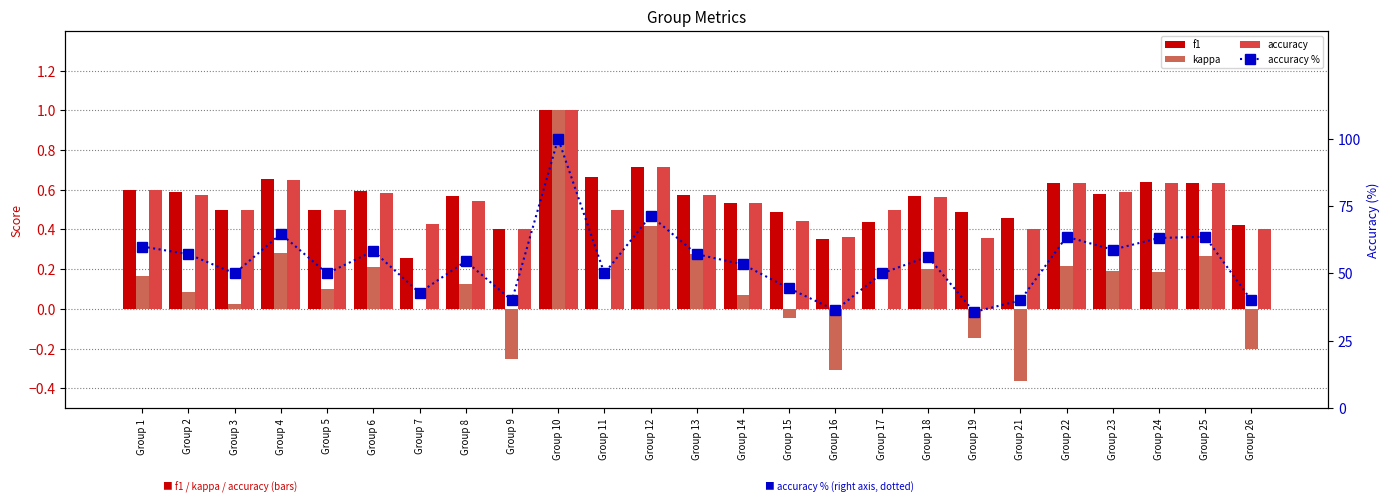

At which category is the sum across all series the highest?

Group 10